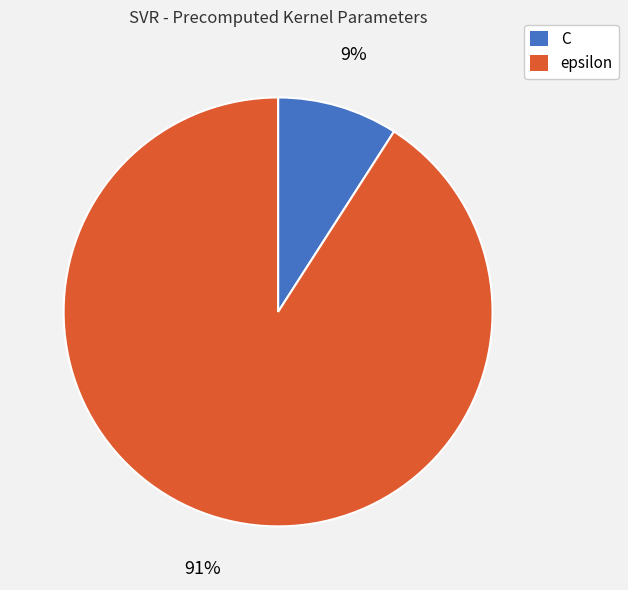

Do epsilon and C together represent more than half of the pie?

Yes